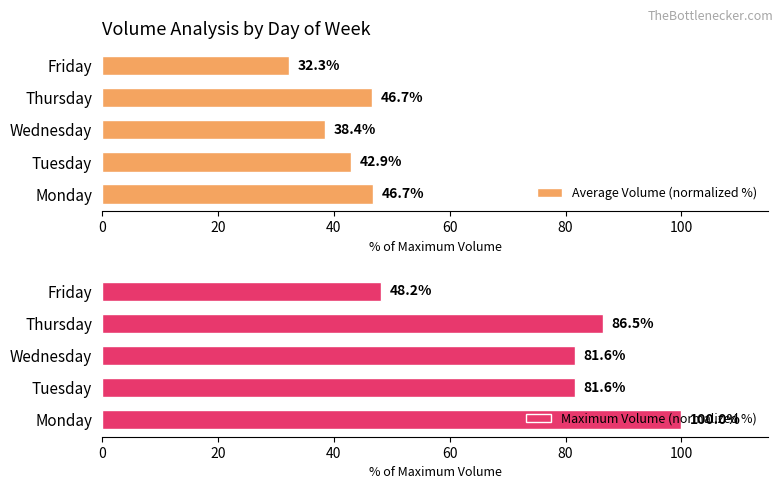

Where is Average Volume (normalized %) nearest to the value 39?

Wednesday